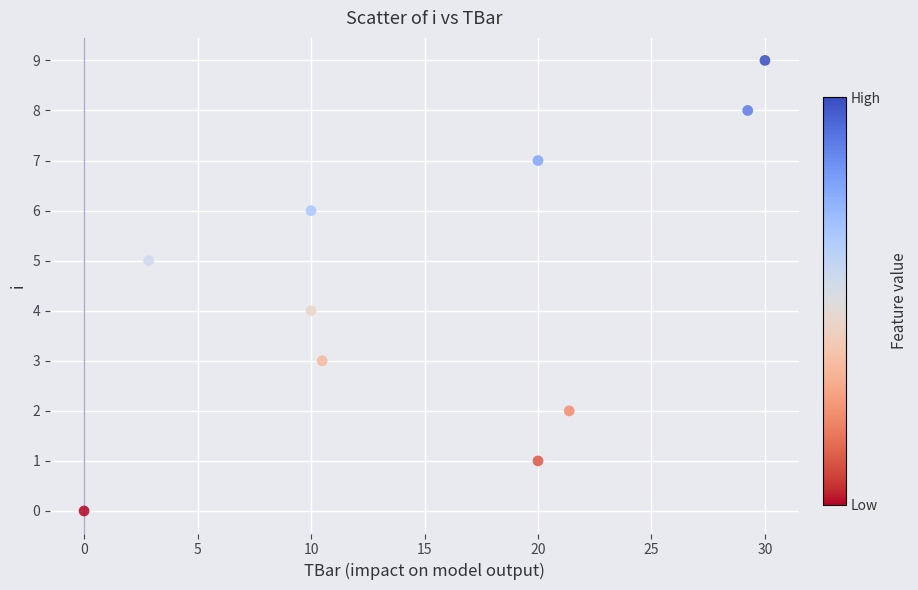

What is the range of Y values (max minus min)?

9